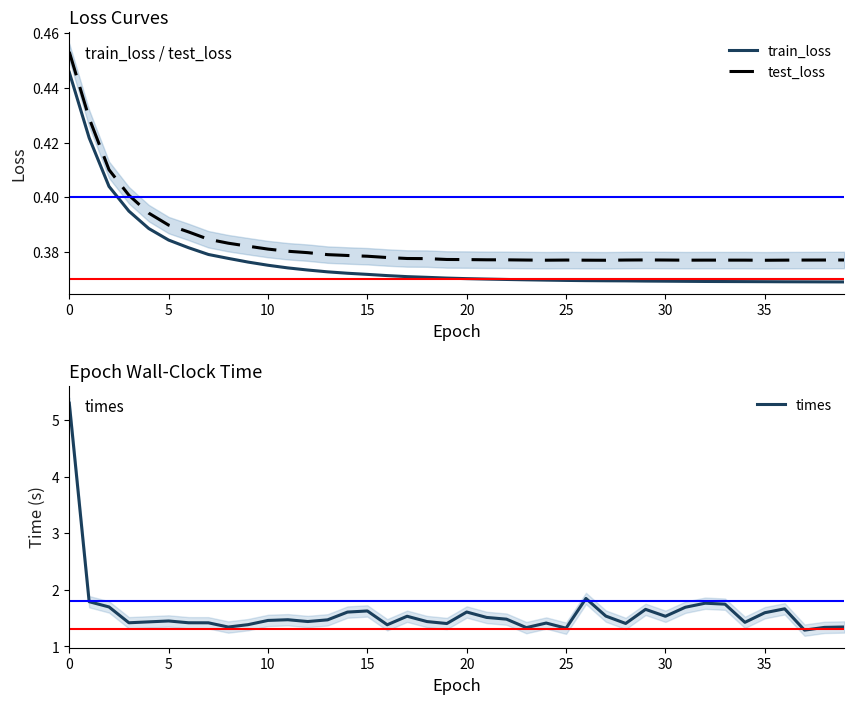

At how many categories does at least one series exceed 3?

1